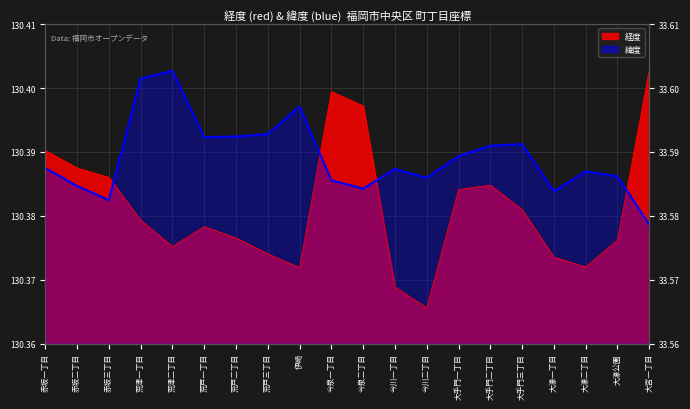

What is the label of the 3rd point from the left?

赤坂三丁目